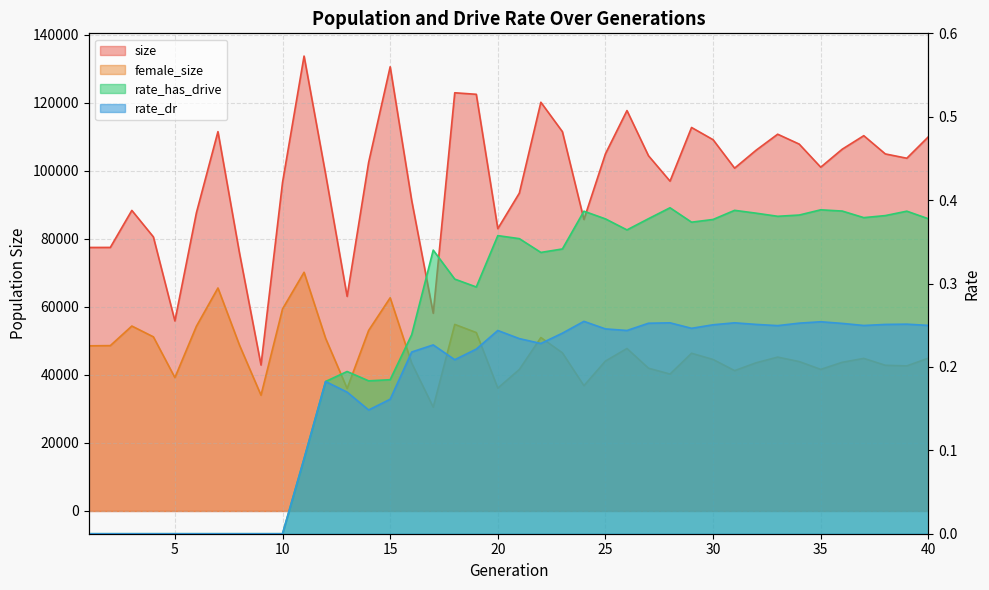

What is the value of the rate_has_drive point at the 20th from the left?

0.4